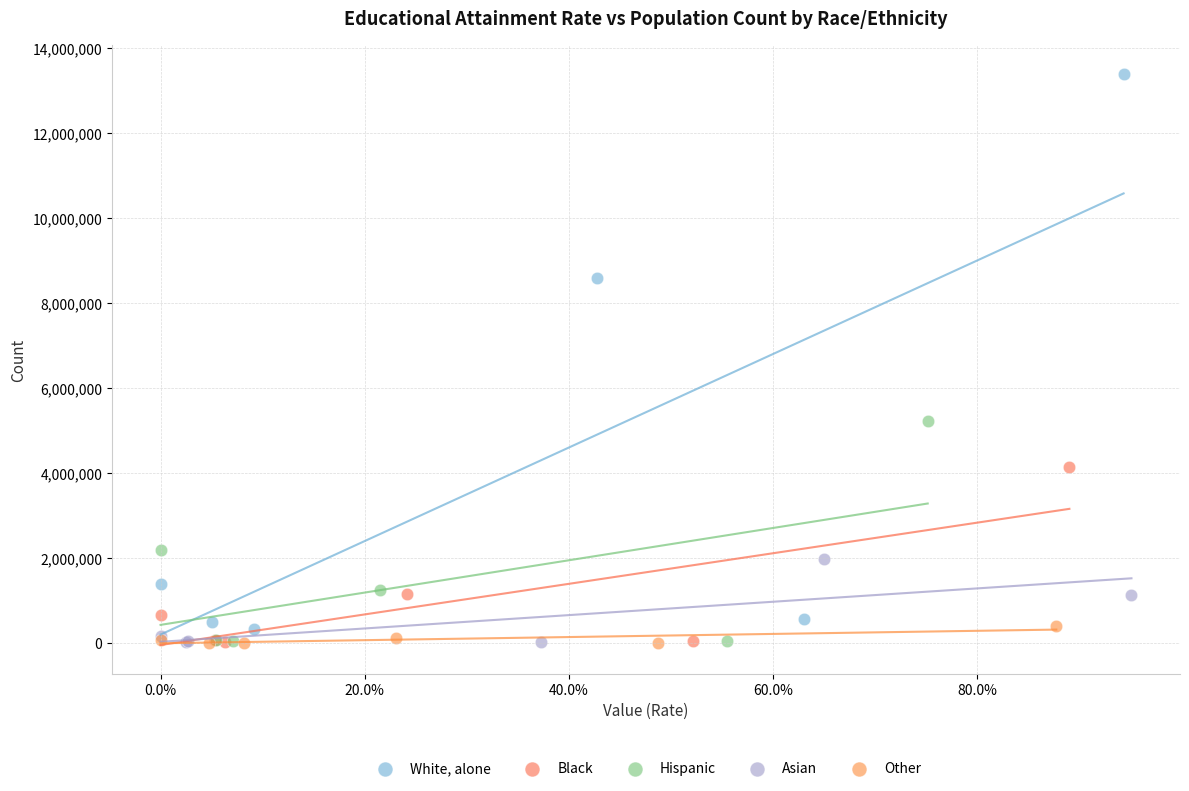

Which series contains the highest Y value?

White, alone